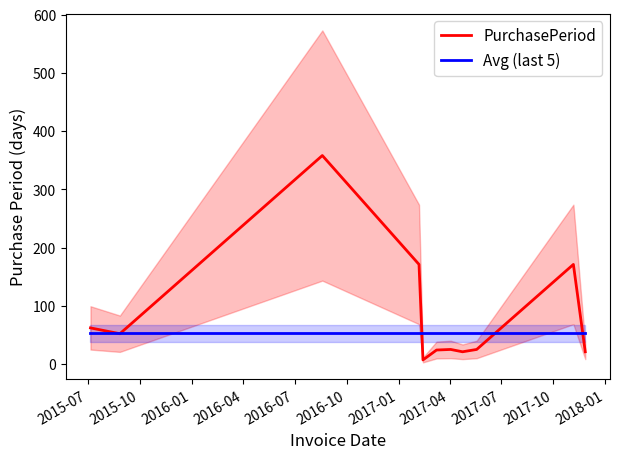

What is the highest value of the PurchasePeriod series?

358.0